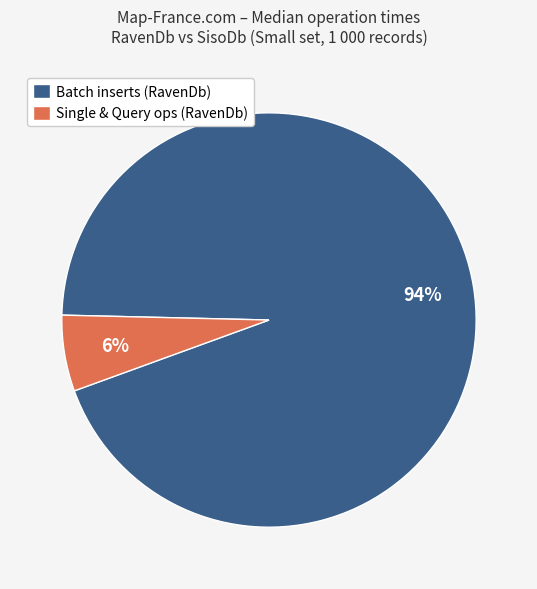

Is it true that Batch inserts (RavenDb) is 94% of the pie?

True